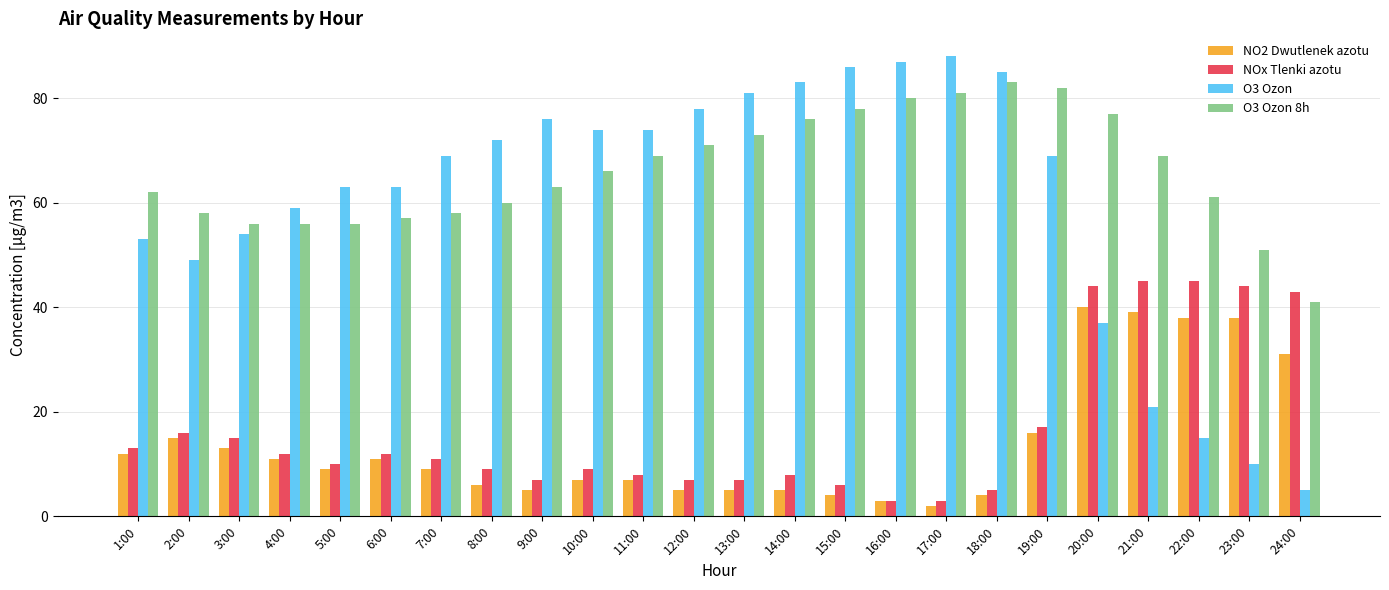

Reading right to left, extract all data points from this chart.

NO2 Dwutlenek azotu: 24:00=31	23:00=38	22:00=38	21:00=39	20:00=40	19:00=16	18:00=4	17:00=2	16:00=3	15:00=4	14:00=5	13:00=5	12:00=5	11:00=7	10:00=7	9:00=5	8:00=6	7:00=9	6:00=11	5:00=9	4:00=11	3:00=13	2:00=15	1:00=12
NOx Tlenki azotu: 24:00=43	23:00=44	22:00=45	21:00=45	20:00=44	19:00=17	18:00=5	17:00=3	16:00=3	15:00=6	14:00=8	13:00=7	12:00=7	11:00=8	10:00=9	9:00=7	8:00=9	7:00=11	6:00=12	5:00=10	4:00=12	3:00=15	2:00=16	1:00=13
O3 Ozon: 24:00=5	23:00=10	22:00=15	21:00=21	20:00=37	19:00=69	18:00=85	17:00=88	16:00=87	15:00=86	14:00=83	13:00=81	12:00=78	11:00=74	10:00=74	9:00=76	8:00=72	7:00=69	6:00=63	5:00=63	4:00=59	3:00=54	2:00=49	1:00=53
O3 Ozon 8h: 24:00=41	23:00=51	22:00=61	21:00=69	20:00=77	19:00=82	18:00=83	17:00=81	16:00=80	15:00=78	14:00=76	13:00=73	12:00=71	11:00=69	10:00=66	9:00=63	8:00=60	7:00=58	6:00=57	5:00=56	4:00=56	3:00=56	2:00=58	1:00=62